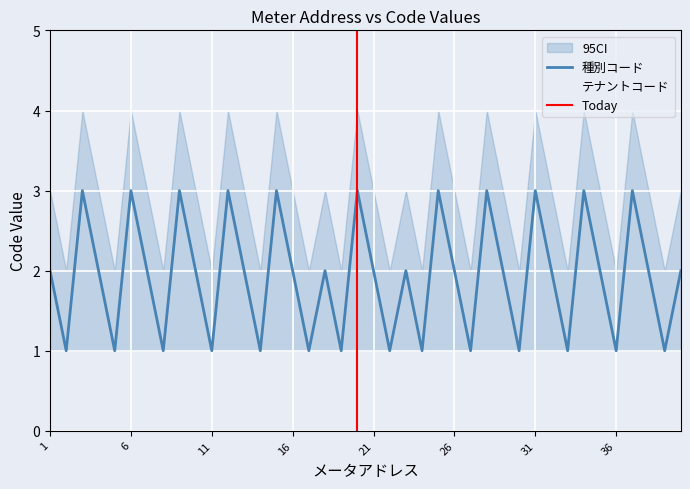

The テナントコード series shows 2.5 at 27. True or false?

False